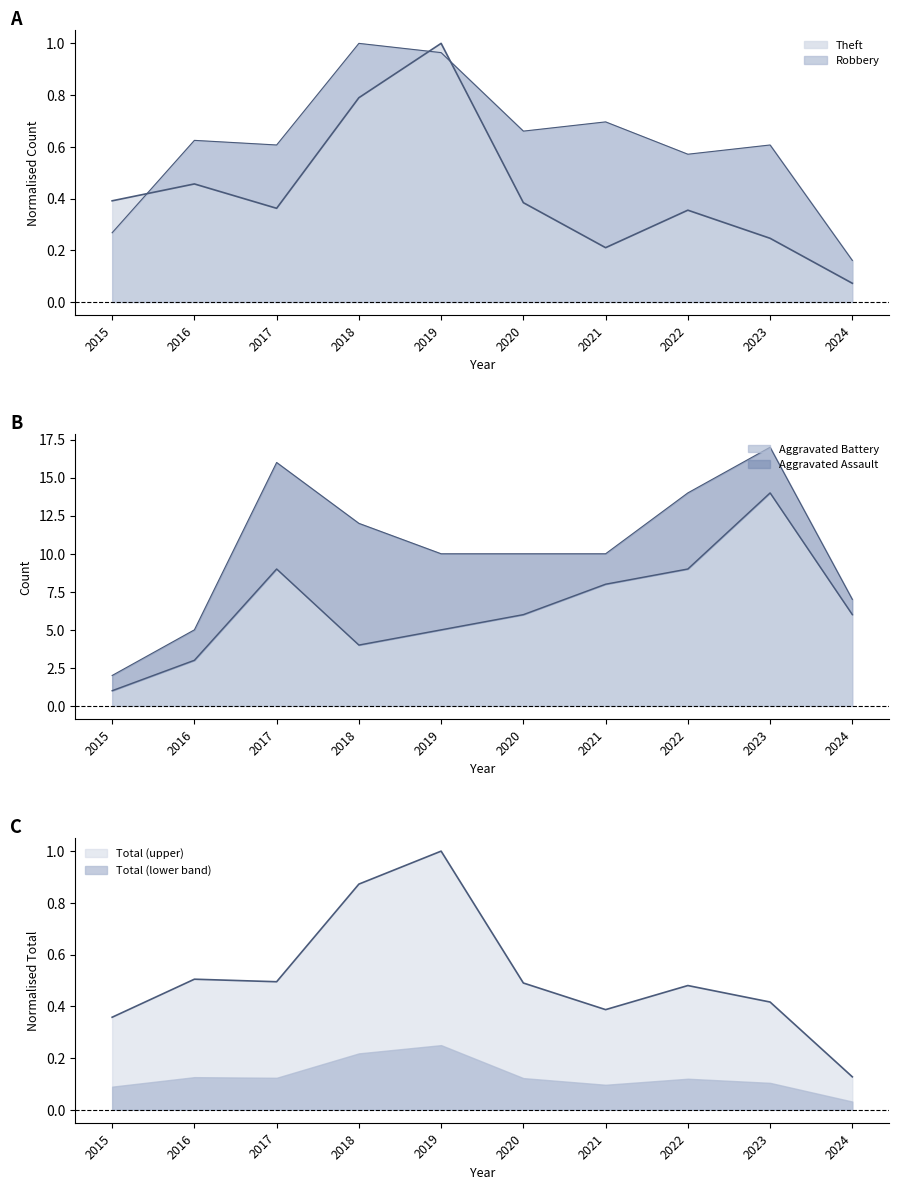

Which series has the largest total across all categories?

Aggravated Battery